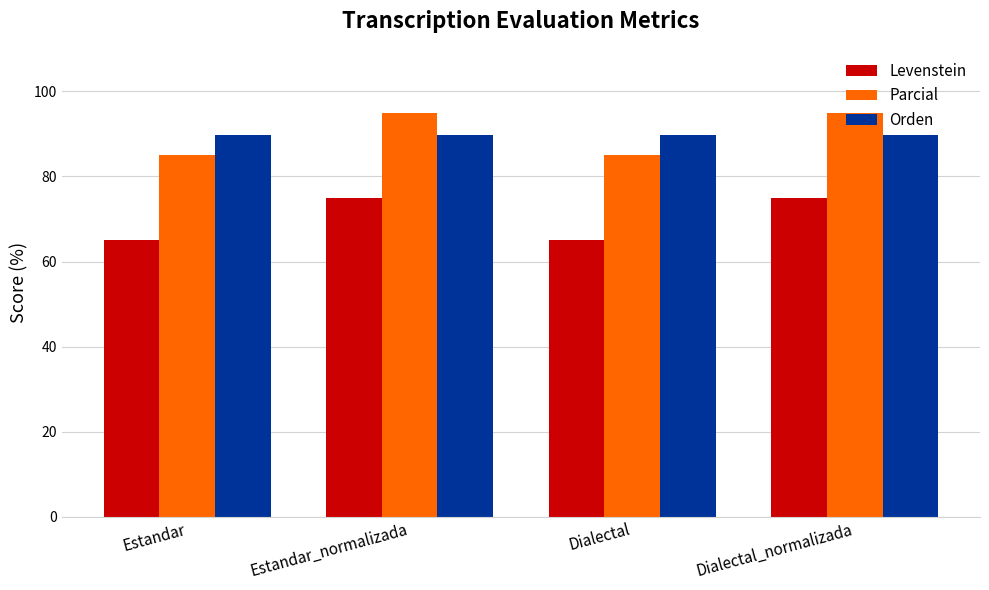

Reading right to left, list all the values displayed in this chart.

Levenstein: 75.0	65.0	75.0	65.0
Parcial: 94.9	85.0	94.9	85.0
Orden: 89.7	89.7	89.7	89.7